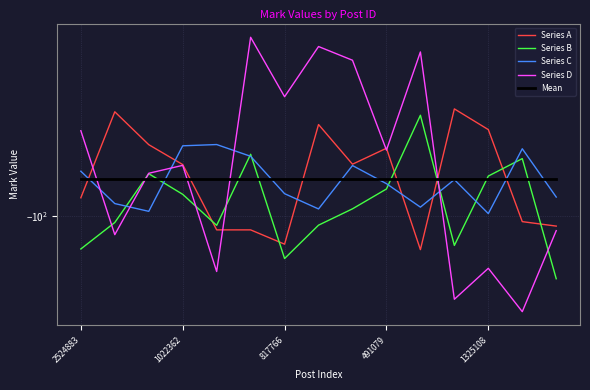

List the series in order of their peak value, highest first.

Series D, Series A, Series B, Series C, Mean